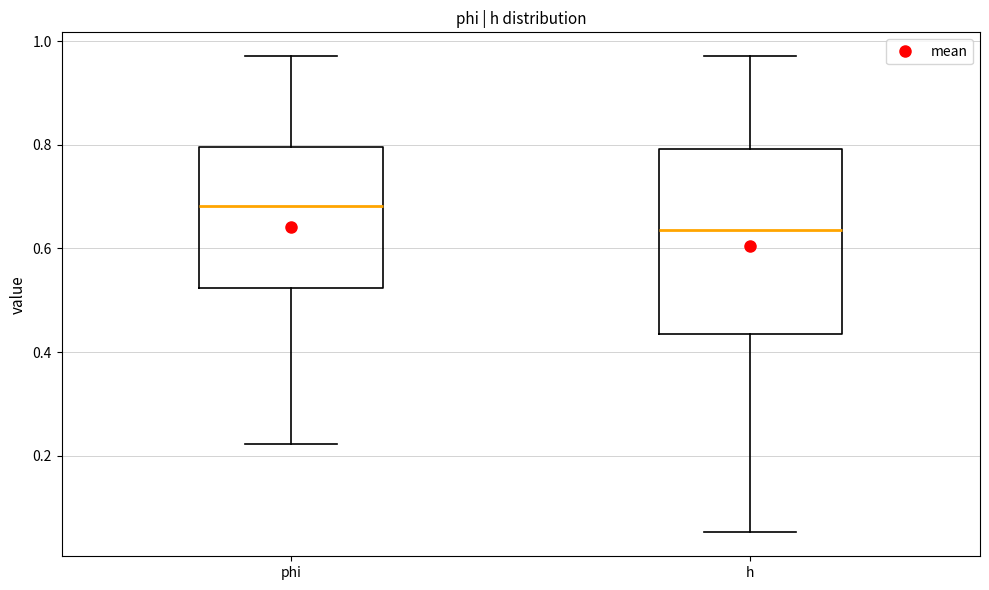

Where is the upper edge of the box for phi on the y-axis? The values are not printed on the chart, so give them approximately, as read against the axis.

0.80